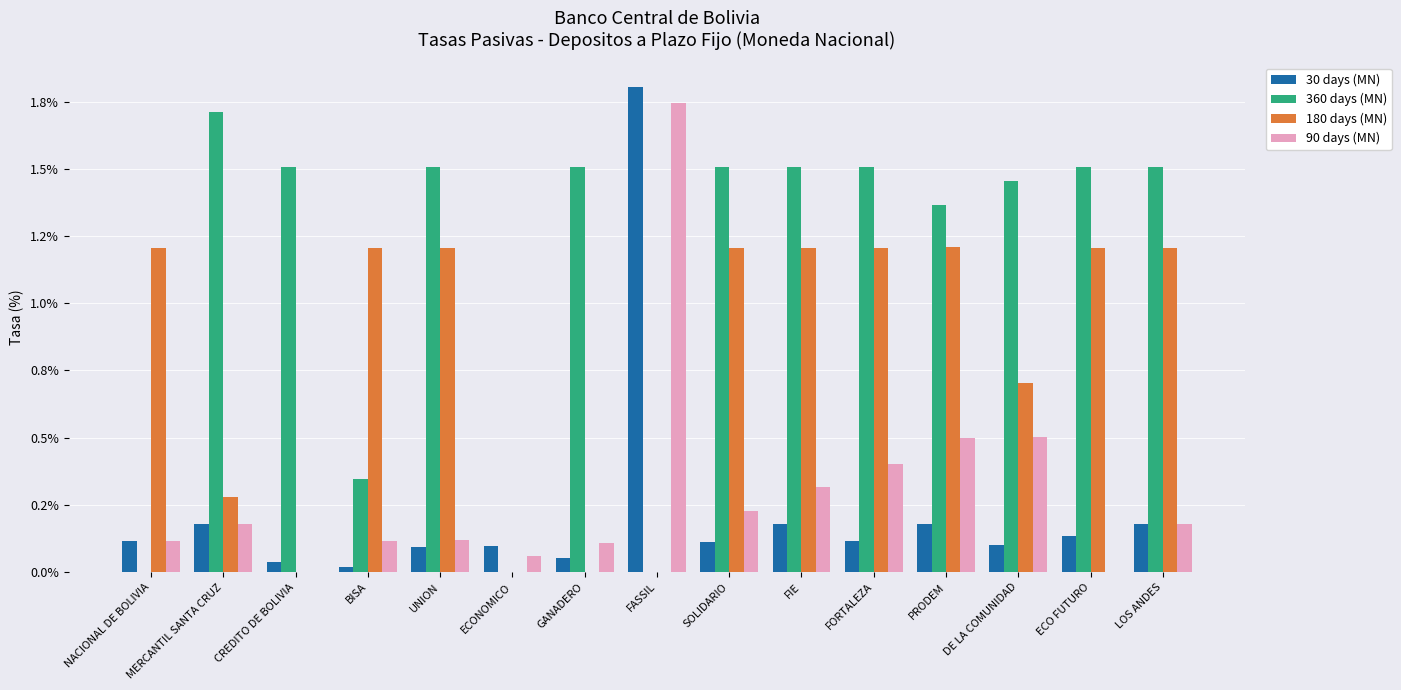

Read the 180 days (MN) value at SOLIDARIO.

1.2